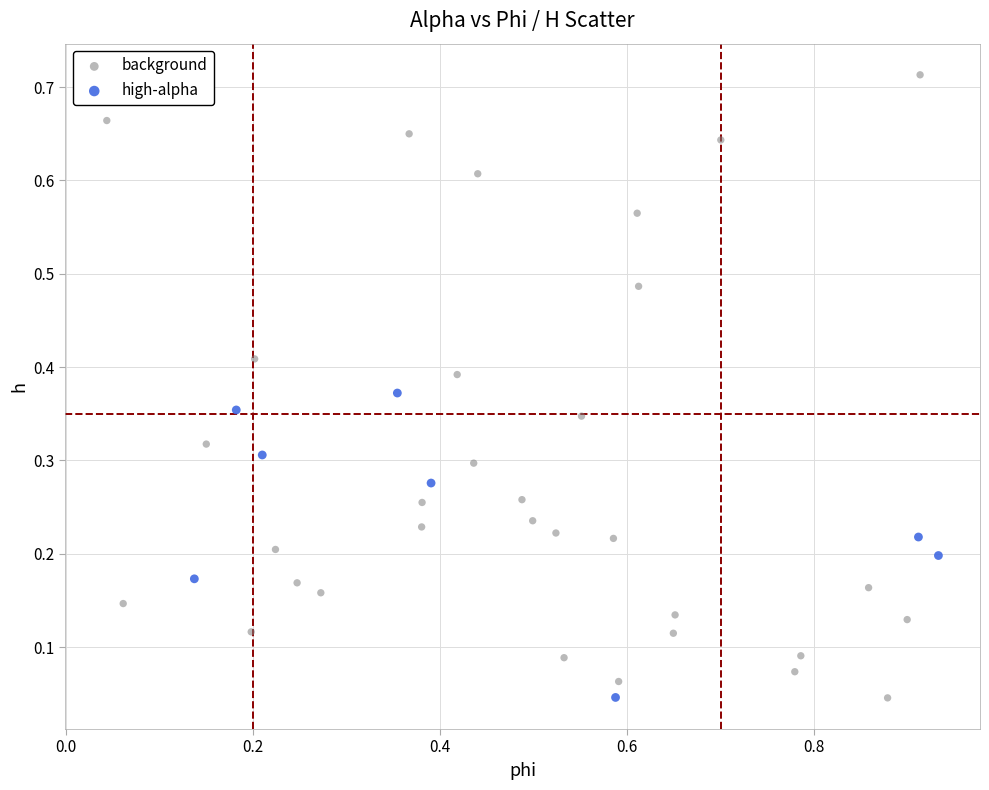

Which series has the widest spread of Y values?

background